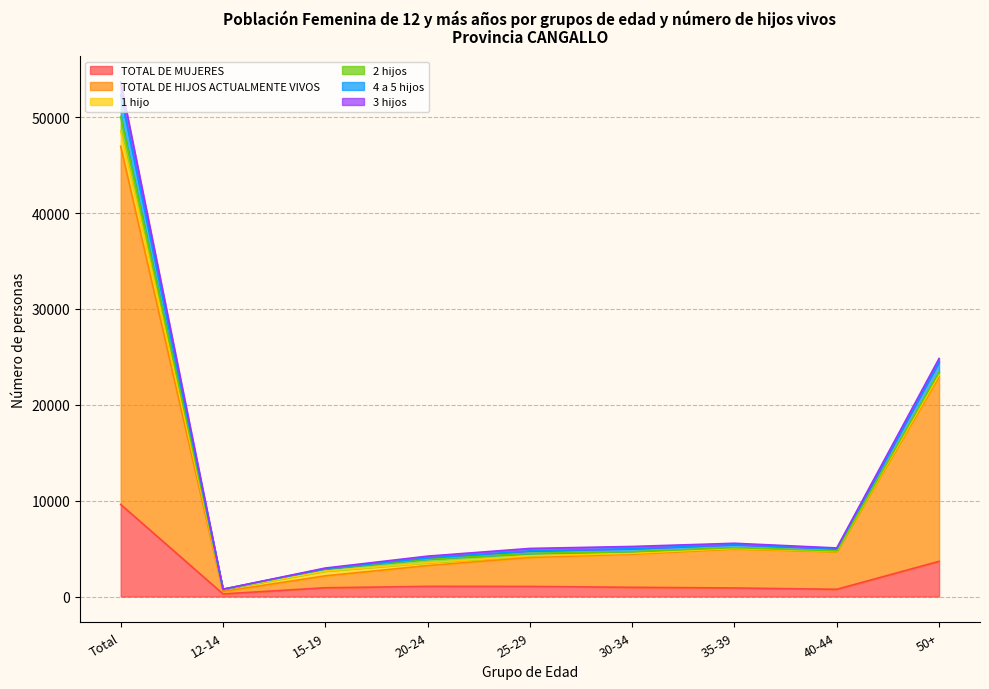

What is the value of the TOTAL DE MUJERES point at the 7th from the left?

893